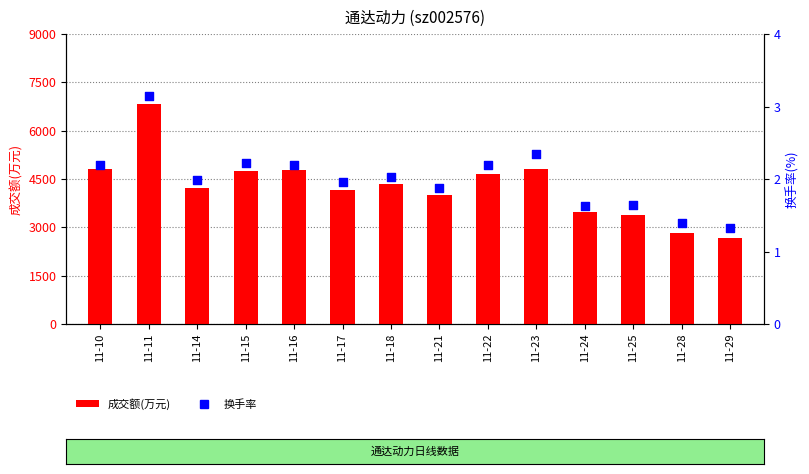

What is the total value across all series at 11-15?

4762.2